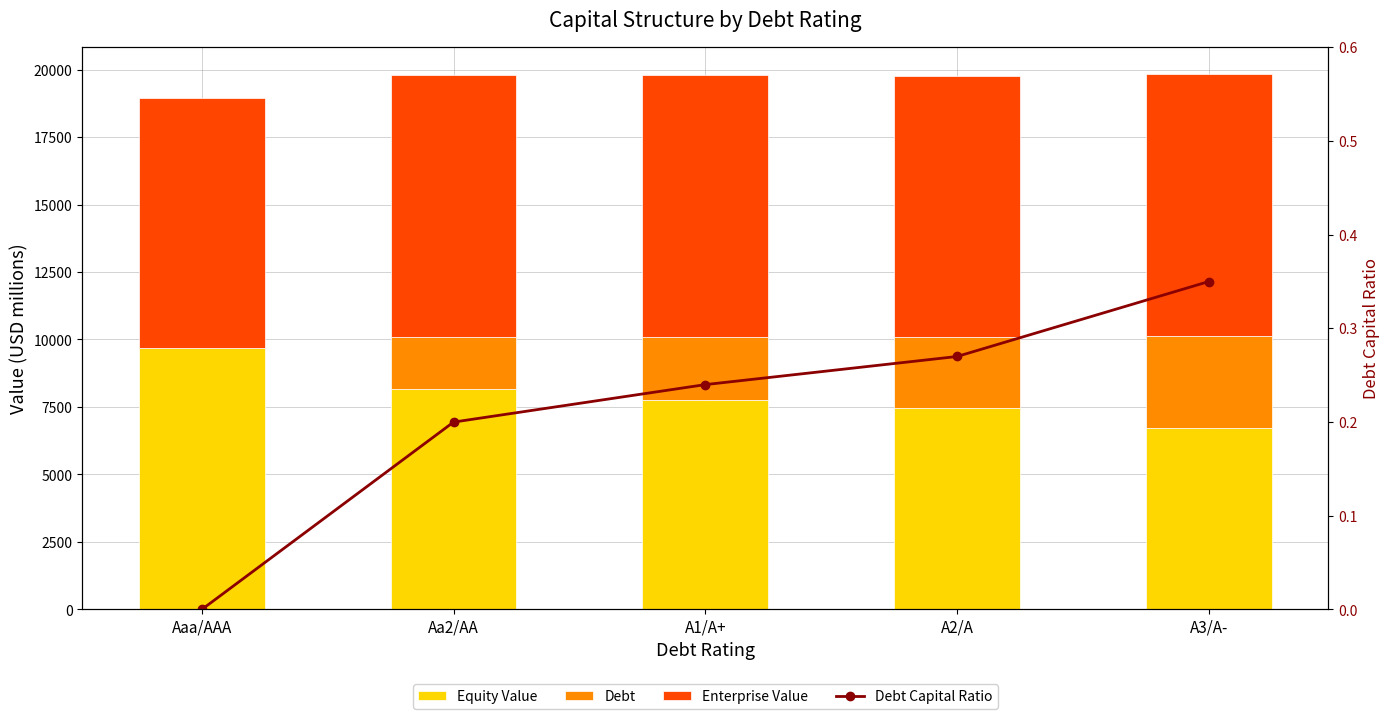

What is the total value across all series at A2/A?

19776.5